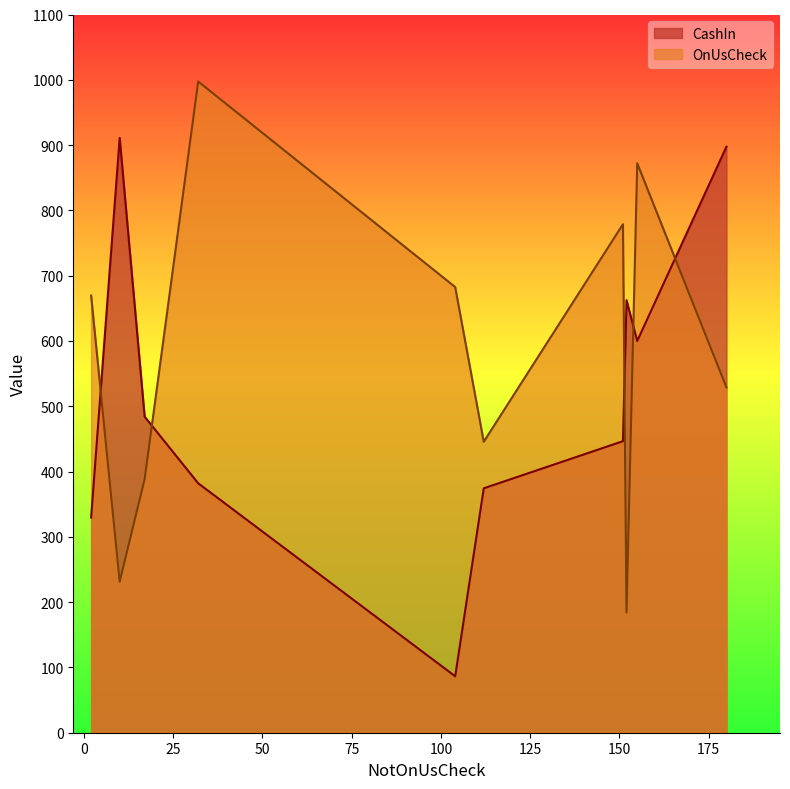

What is the maximum value shown in the chart?

997.3